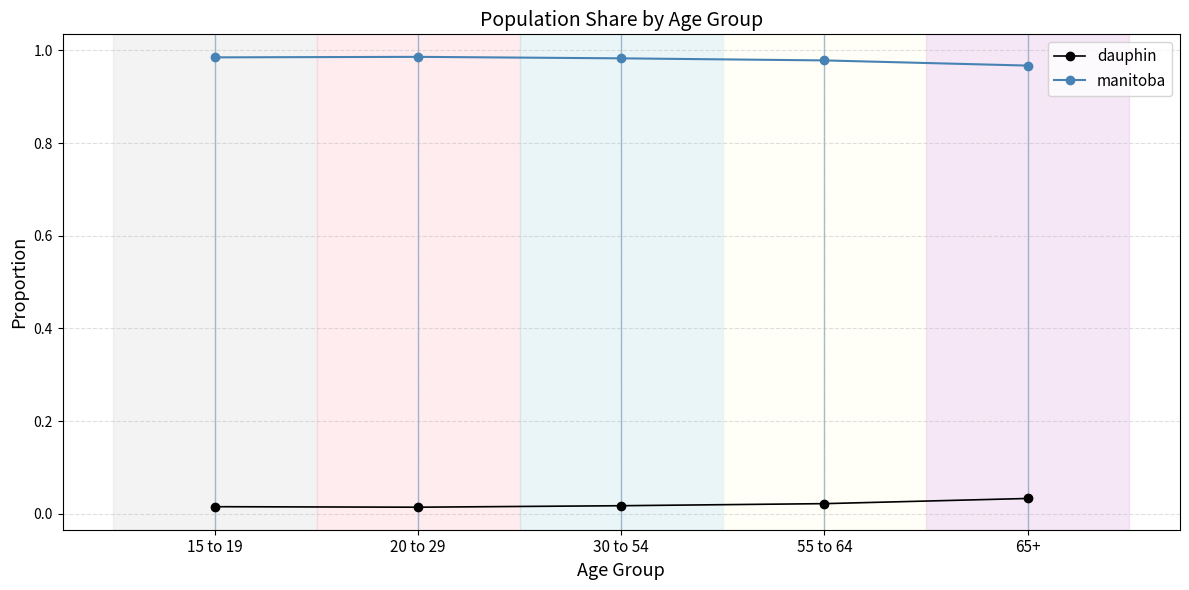

Rank the series at 55 to 64 from highest to lowest value.

manitoba, dauphin